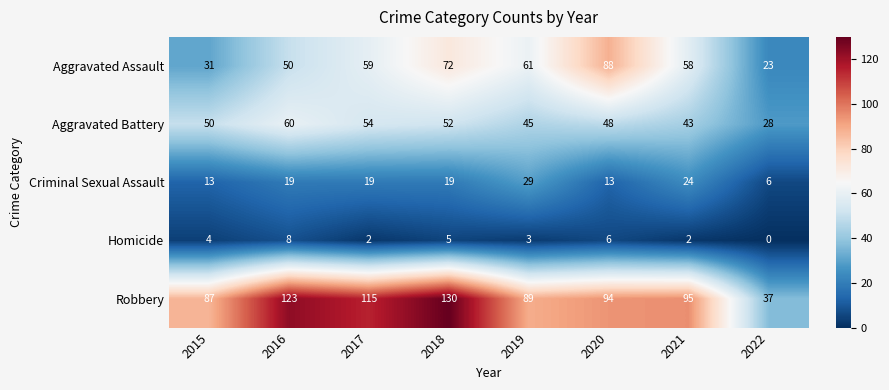

What is the sum of all Robbery values?

770